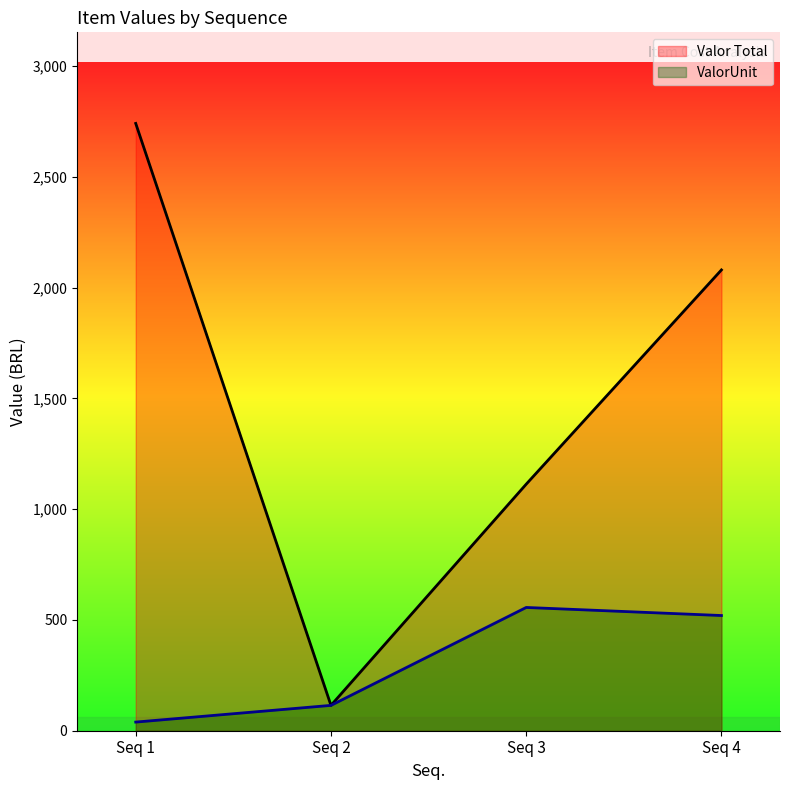

True or false: Valor Total has more than 2 interior local peaks.

False